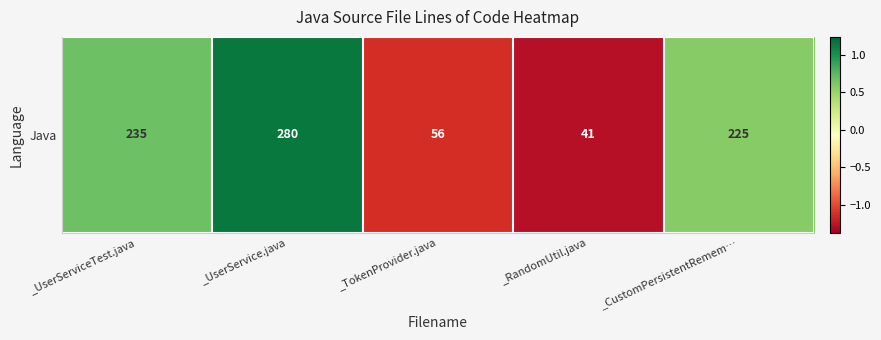

Rank the categories by value from lowest to highest.

_RandomUtil.java, _TokenProvider.java, _CustomPersistentRemem…, _UserServiceTest.java, _UserService.java